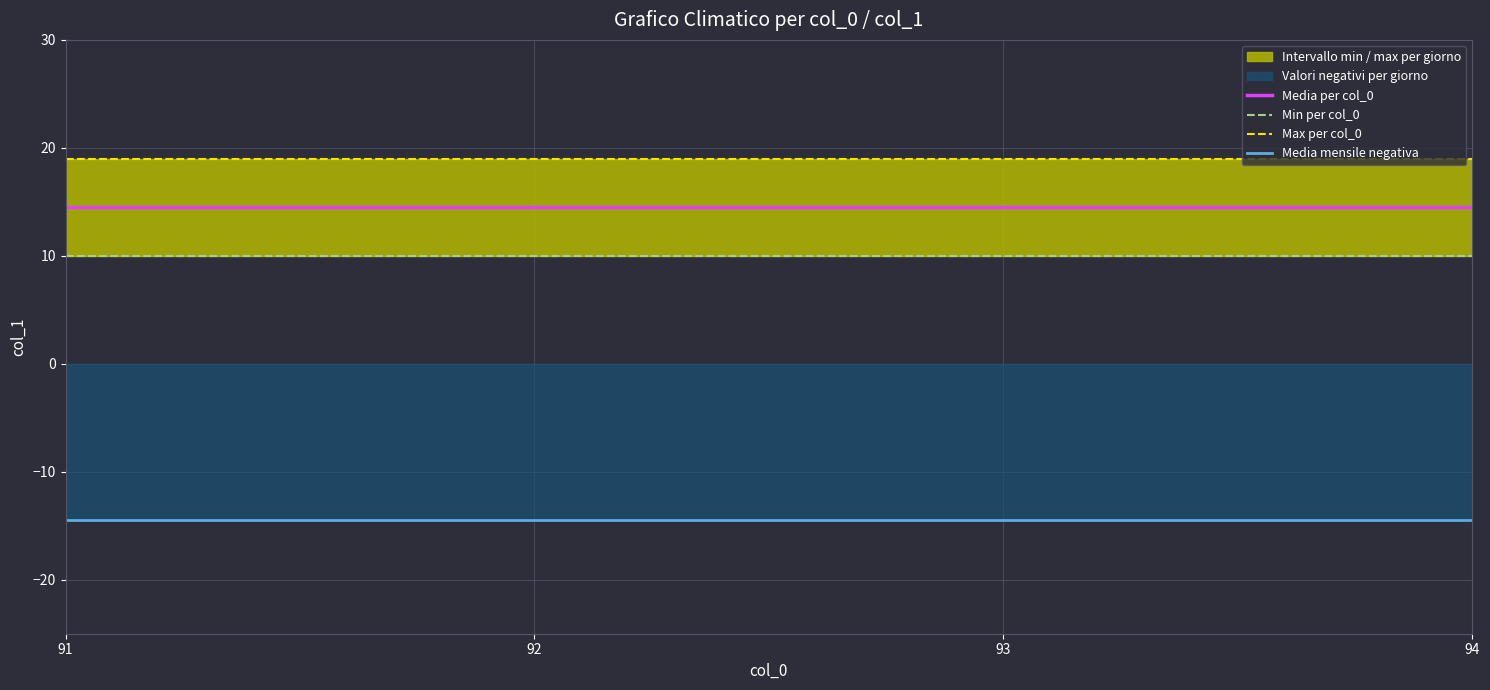

What is the minimum value for Media mensile negativa?

-14.5